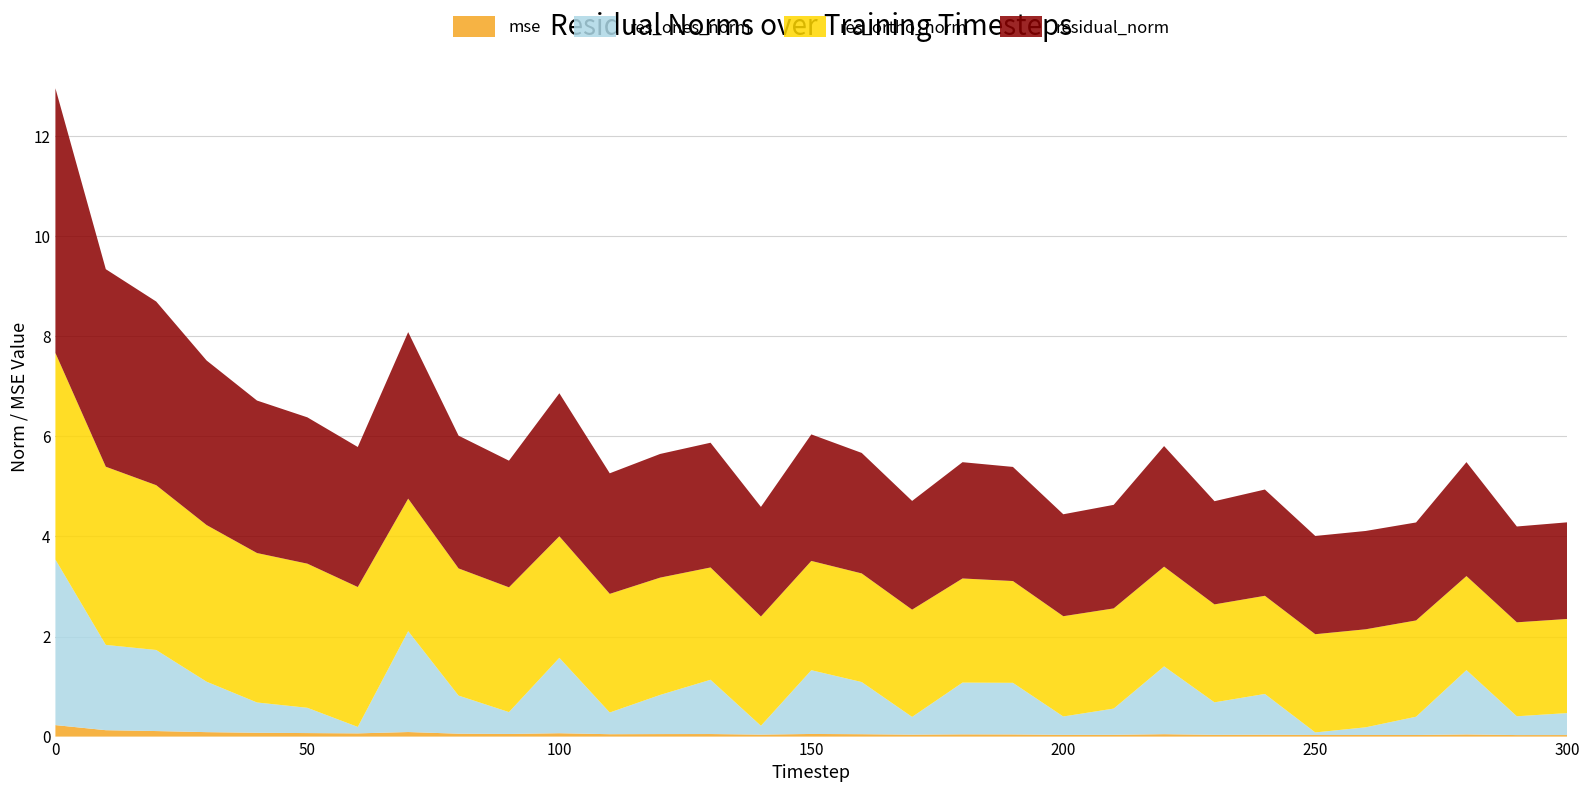

Reading left to right, what are all the values shown in this chart?

mse: 0=0.2	10=0.1	20=0.1	30=0.1	40=0.1	50=0.1	60=0.1	70=0.1	80=0.1	90=0.1	100=0.1	110=0.0	120=0.1	130=0.1	140=0.0	150=0.1	160=0.0	170=0.0	180=0.0	190=0.0	200=0.0	210=0.0	220=0.0	230=0.0	240=0.0	250=0.0	260=0.0	270=0.0	280=0.0	290=0.0	300=0.0
res_ones_norm: 0=3.3	10=1.7	20=1.6	30=1.0	40=0.6	50=0.5	60=0.1	70=2.0	80=0.8	90=0.4	100=1.5	110=0.4	120=0.8	130=1.1	140=0.2	150=1.3	160=1.0	170=0.4	180=1.0	190=1.0	200=0.4	210=0.5	220=1.4	230=0.6	240=0.8	250=0.1	260=0.2	270=0.4	280=1.3	290=0.4	300=0.4
res_ortho_norm: 0=4.1	10=3.6	20=3.3	30=3.1	40=3.0	50=2.9	60=2.8	70=2.6	80=2.5	90=2.5	100=2.4	110=2.4	120=2.3	130=2.2	140=2.2	150=2.2	160=2.2	170=2.1	180=2.1	190=2.0	200=2.0	210=2.0	220=2.0	230=2.0	240=2.0	250=2.0	260=2.0	270=1.9	280=1.9	290=1.9	300=1.9
residual_norm: 0=5.3	10=3.9	20=3.7	30=3.3	40=3.0	50=2.9	60=2.8	70=3.3	80=2.7	90=2.5	100=2.9	110=2.4	120=2.5	130=2.5	140=2.2	150=2.5	160=2.4	170=2.2	180=2.3	190=2.3	200=2.0	210=2.1	220=2.4	230=2.1	240=2.1	250=2.0	260=2.0	270=2.0	280=2.3	290=1.9	300=1.9